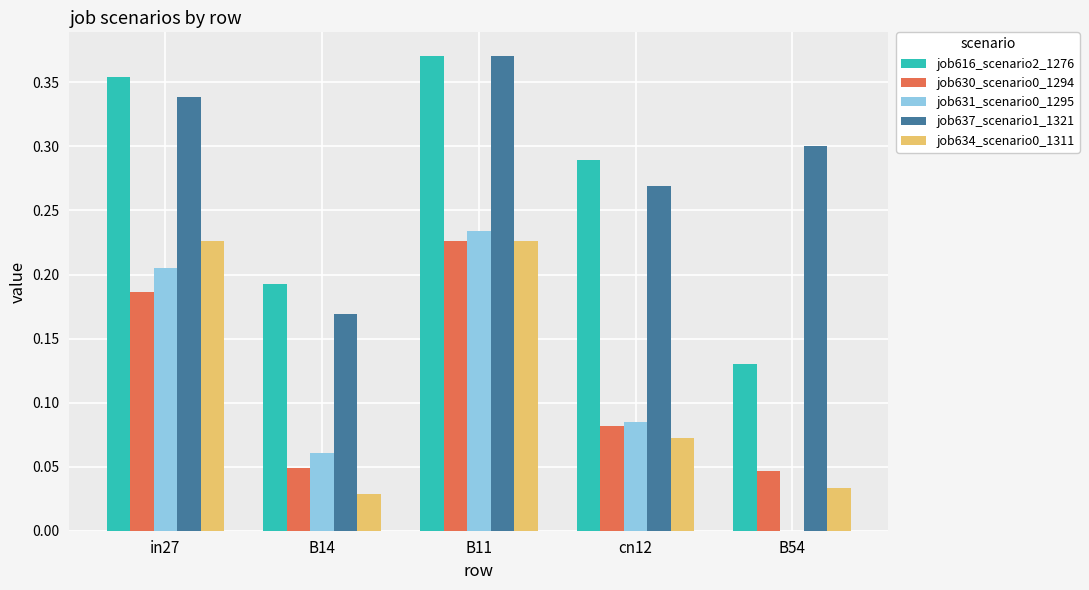

Is it true that job637_scenario1_1321 equals 0.3 at in27?

True